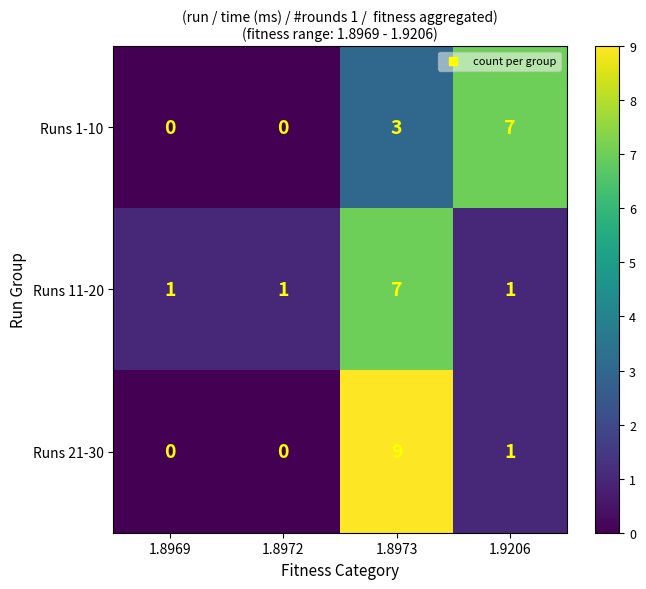

At which category is the sum across all series the highest?

1.8973